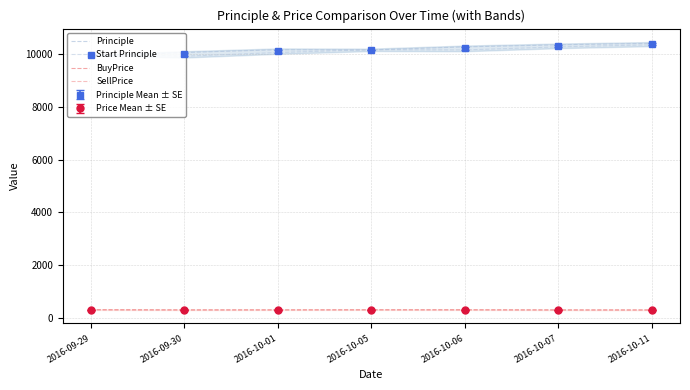

Which series has the largest range (max minus min)?

Principle